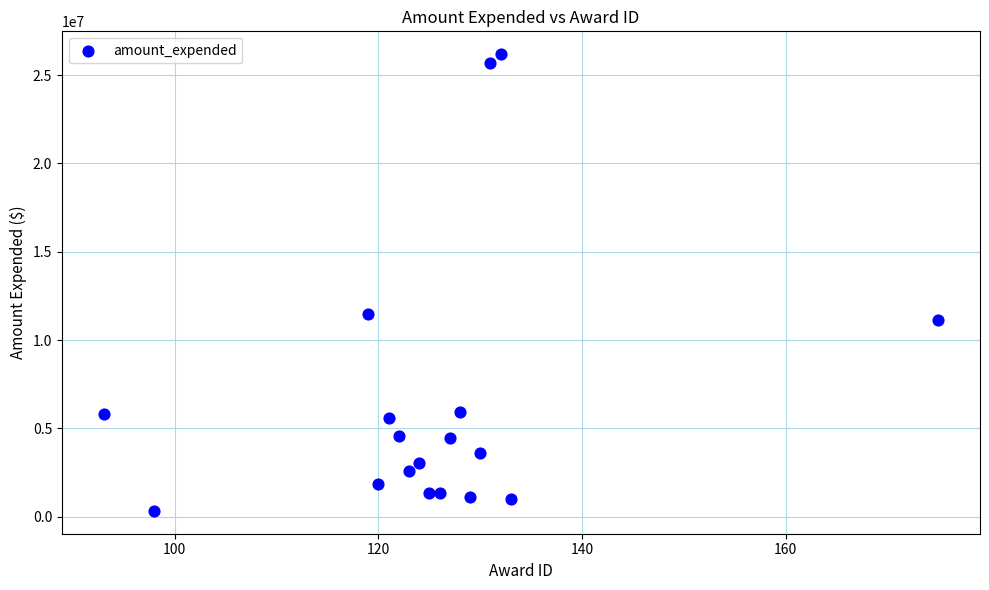

What is the range of Y values (max minus min)?

25850841